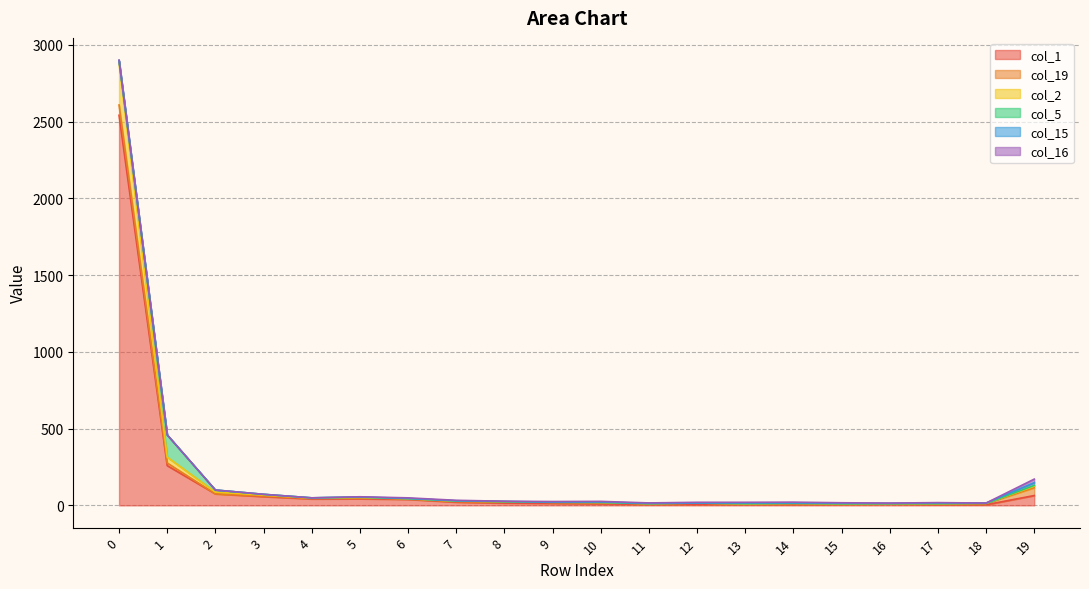

How many categories are shown in the chart?

20